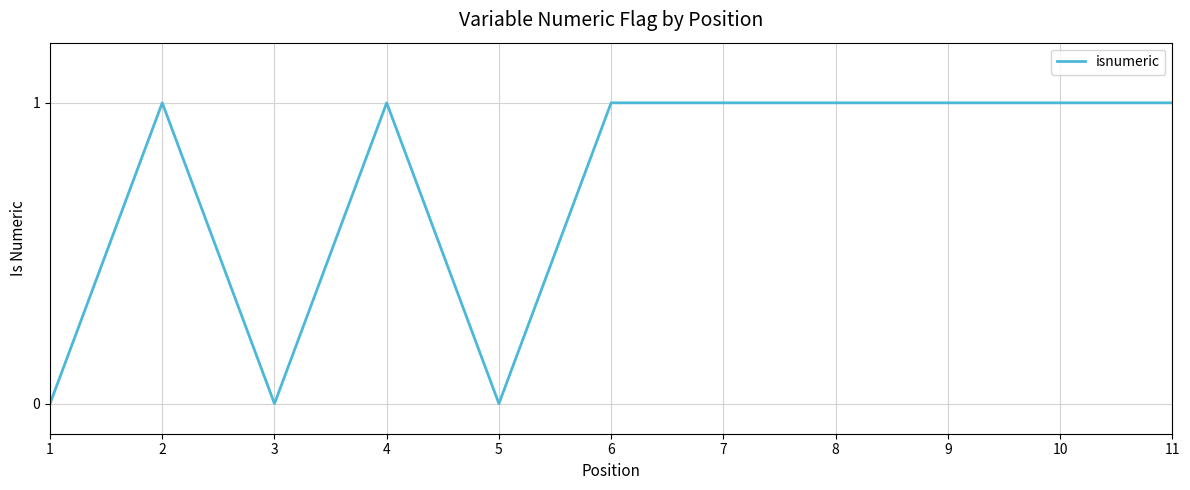

How many values are below 1?

3